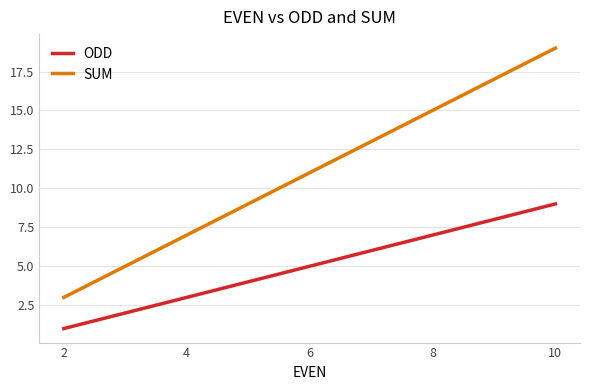

What is the difference between the highest and lowest values at 8?

8